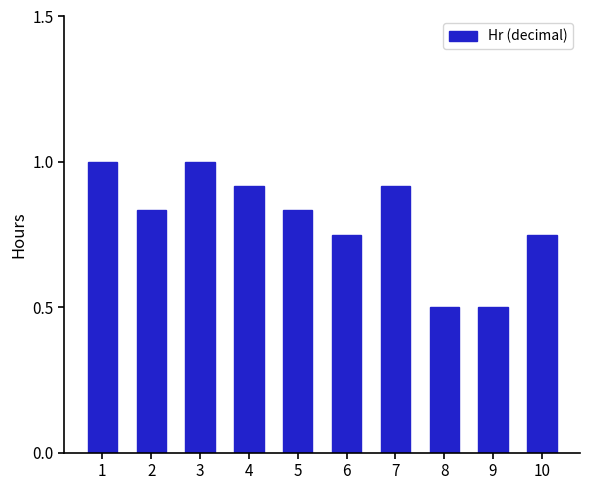

What is the difference between the maximum and minimum values?

0.5